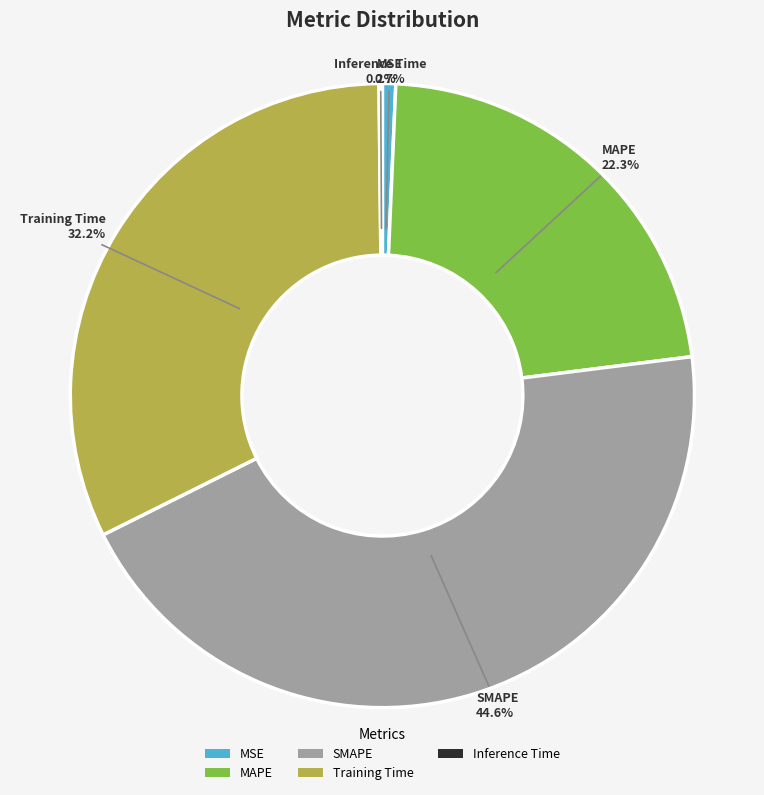

What percentage do MSE and SMAPE together represent?

45.3%